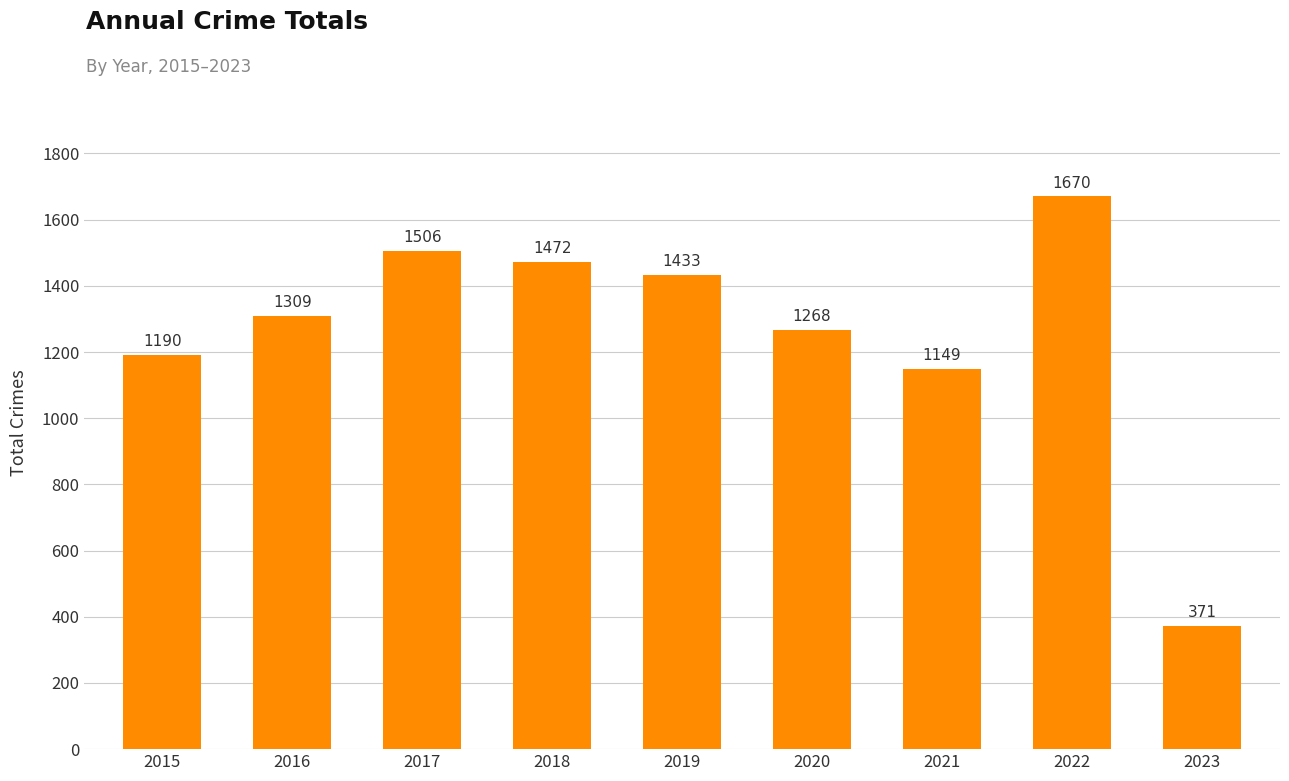

What is the change in value from 2017 to 2019?

-73